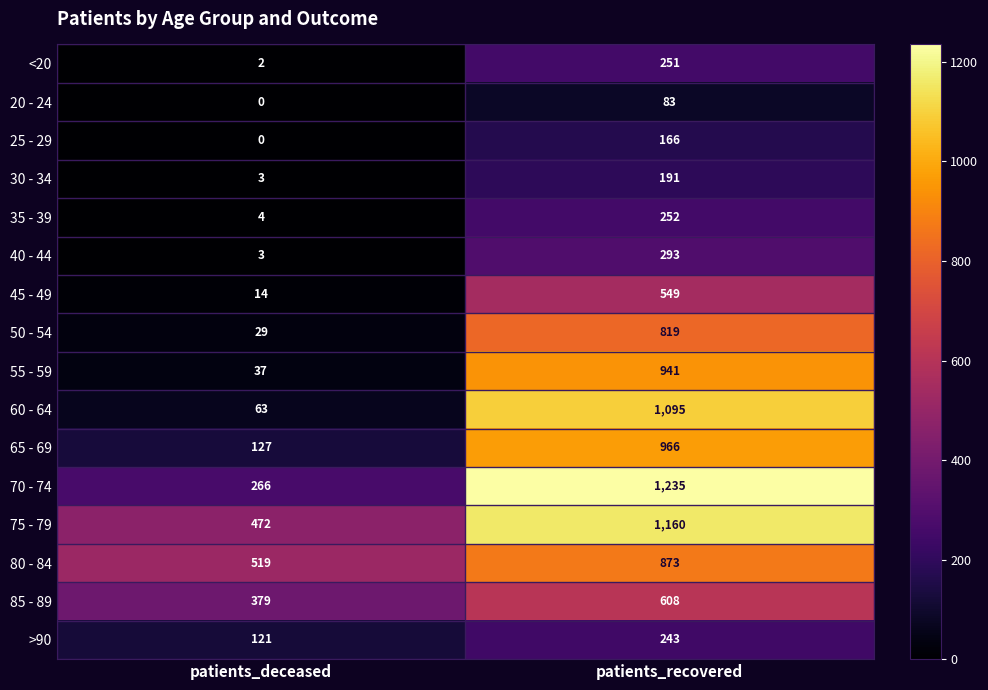

What is the total value across all series at patients_recovered?

9725